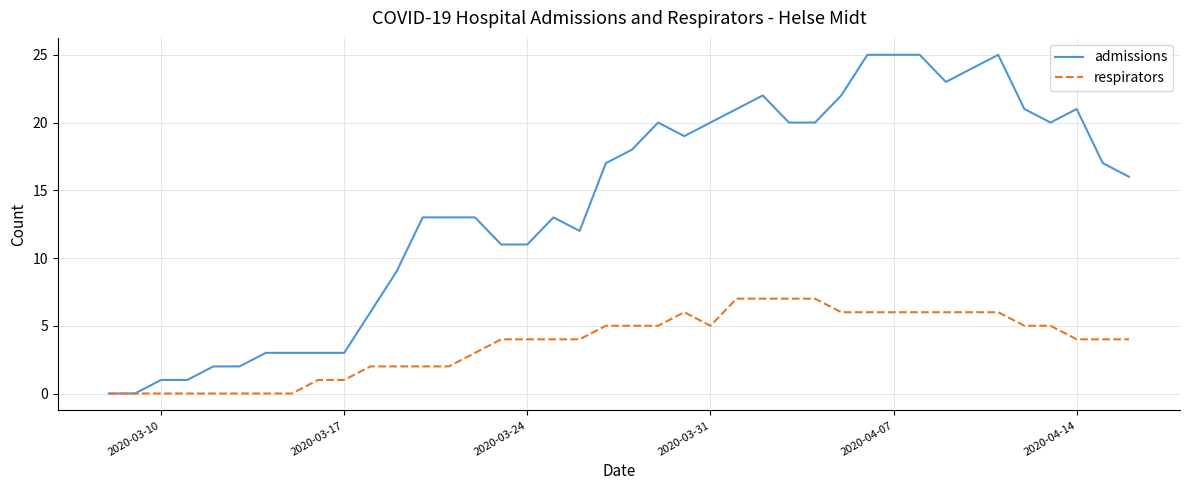

Which series has the largest range (max minus min)?

admissions